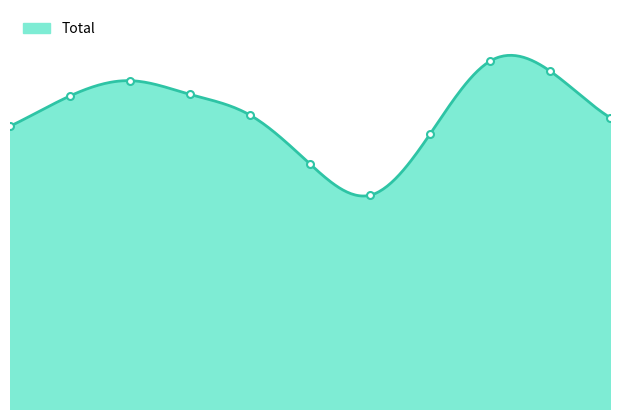

Is it true that the value at 2022 is 45051?

True